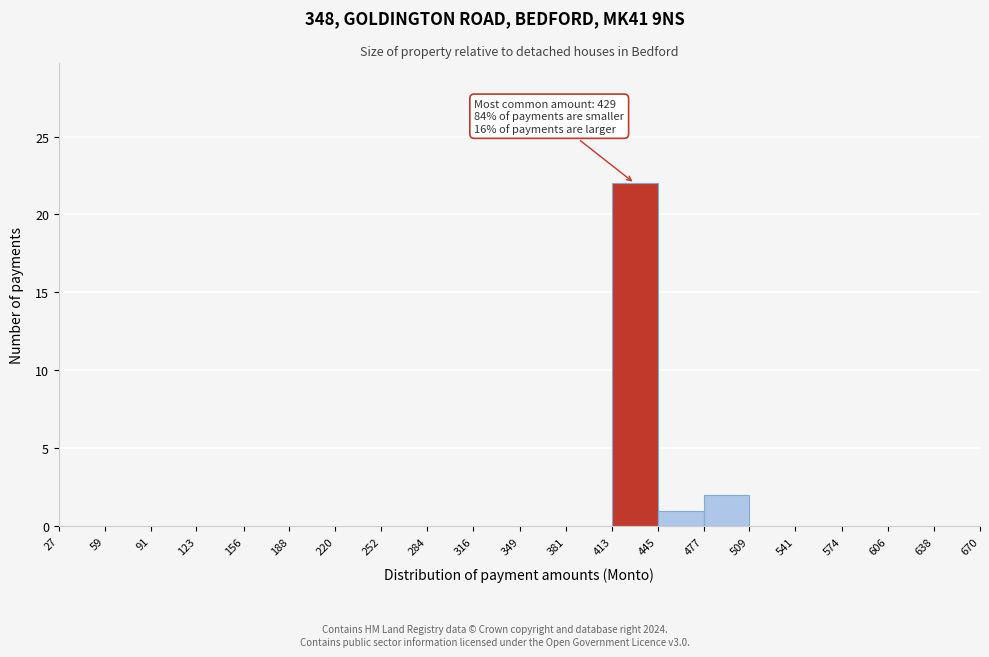

Over which range of the x-axis is the bar tallest?

413 to 445